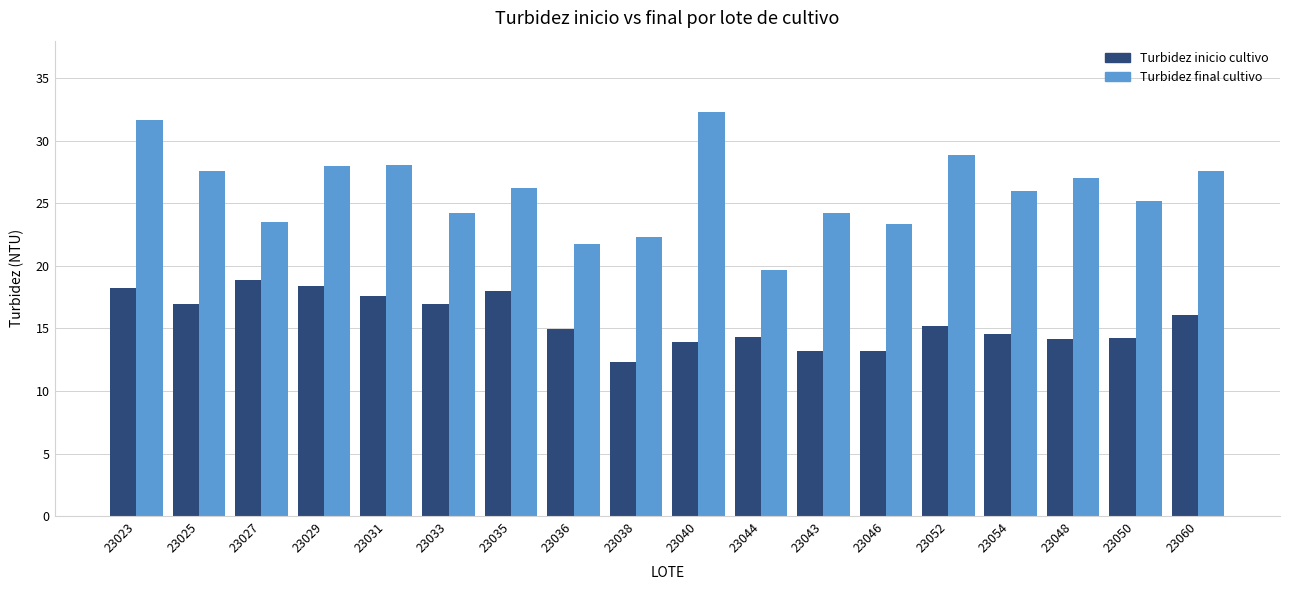

What is the total value across all series at 23046?

36.6